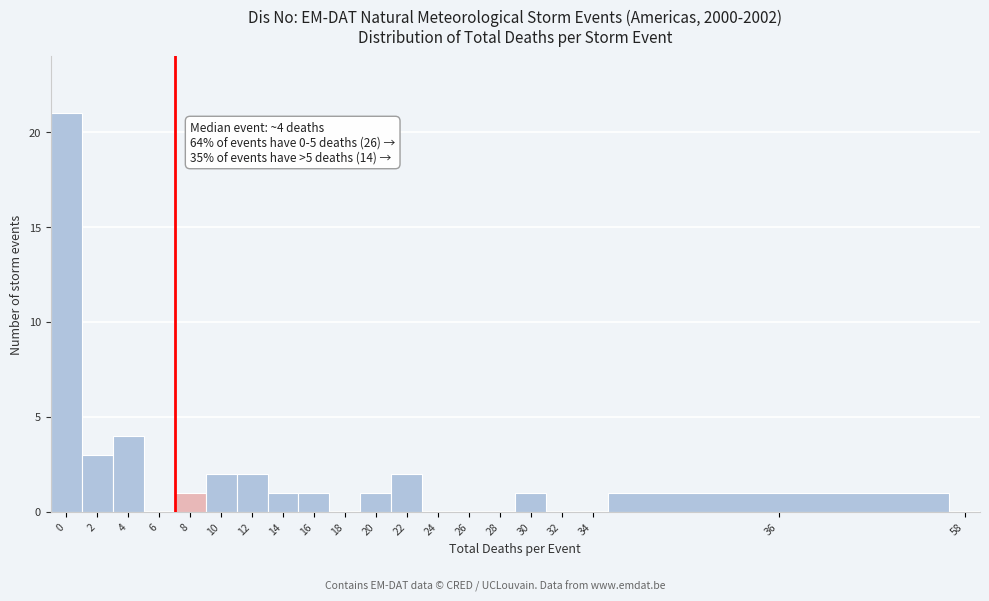

Reading right to left, list all the values displayed in this chart.

58=0	36=1	34=0	32=0	30=1	28=0	26=0	24=0	22=2	20=1	18=0	16=1	14=1	12=2	10=2	8=1	6=0	4=4	2=3	0=21